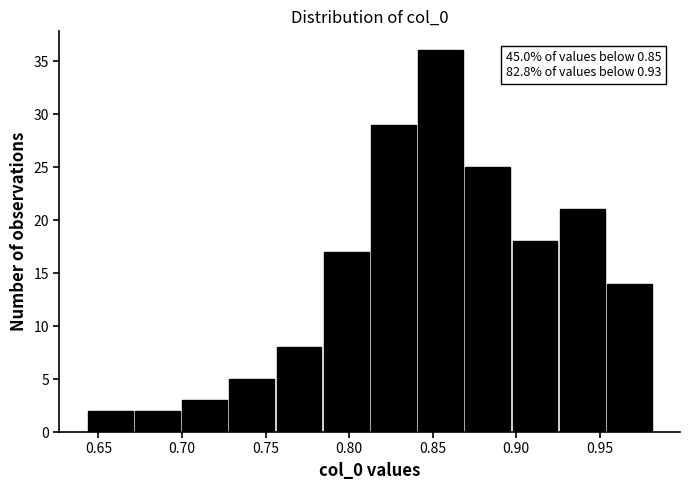

Over which range of the x-axis is the bar tallest?

0.840 to 0.870